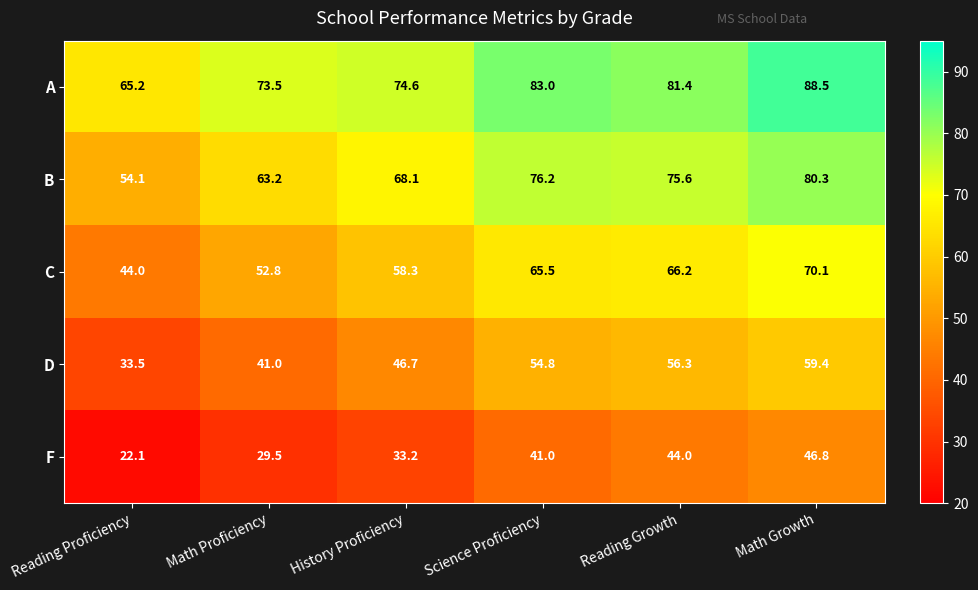

Which series changed the most between History Proficiency and Science Proficiency?

A